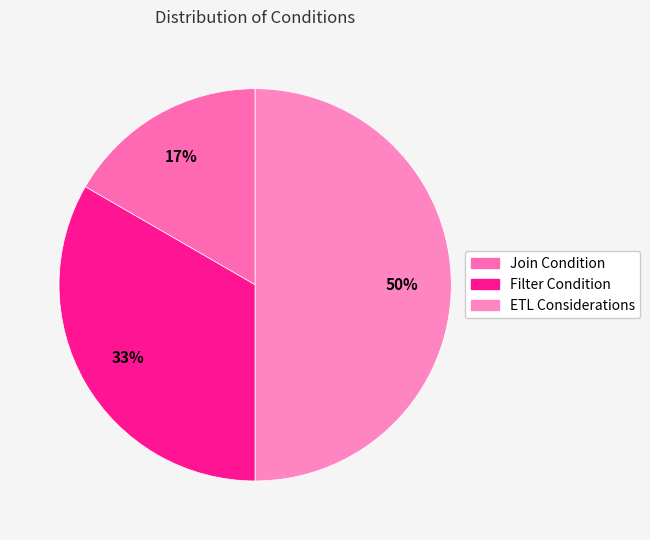

Do Join Condition and Filter Condition together represent more than half of the pie?

No